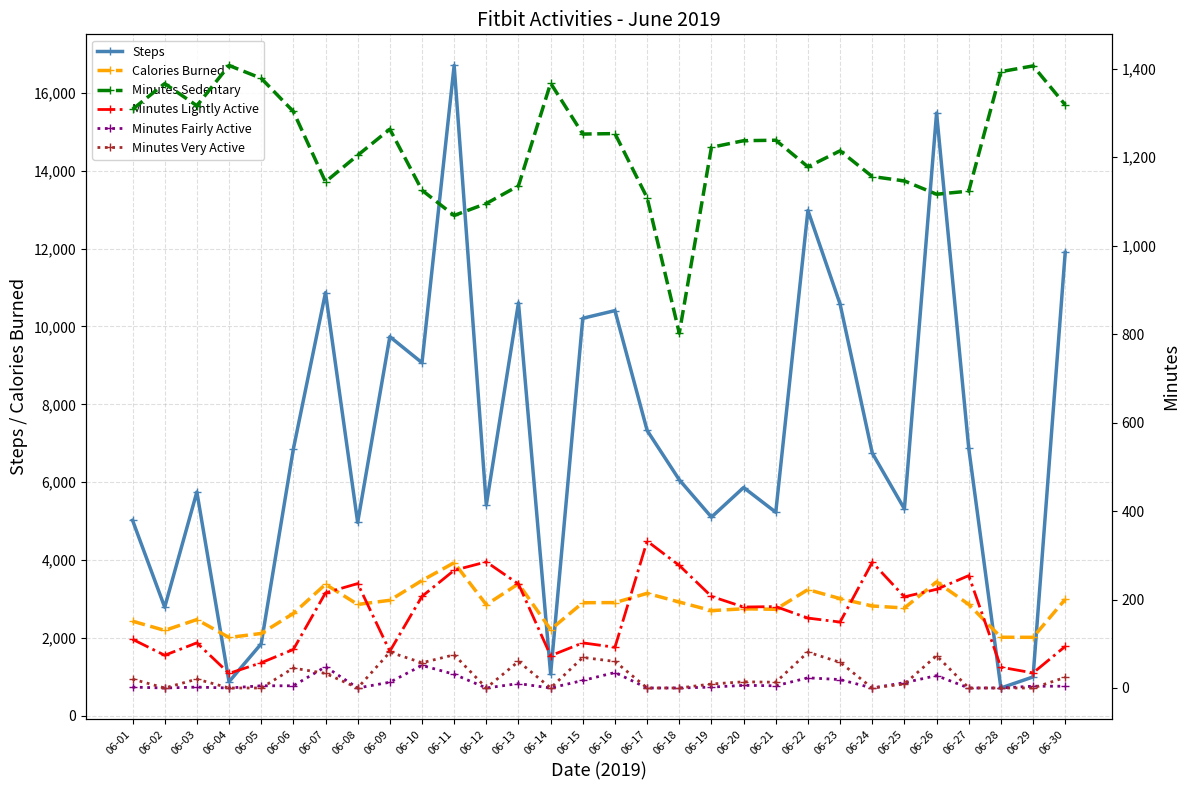

What is the value of the Minutes Fairly Active point at the 26th from the left?

28